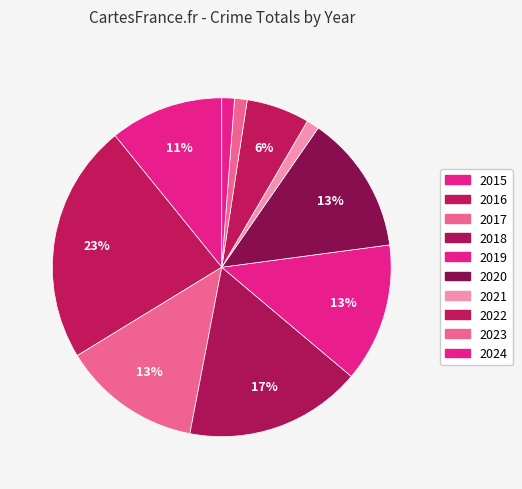

Is 2020 the majority of the pie?

No